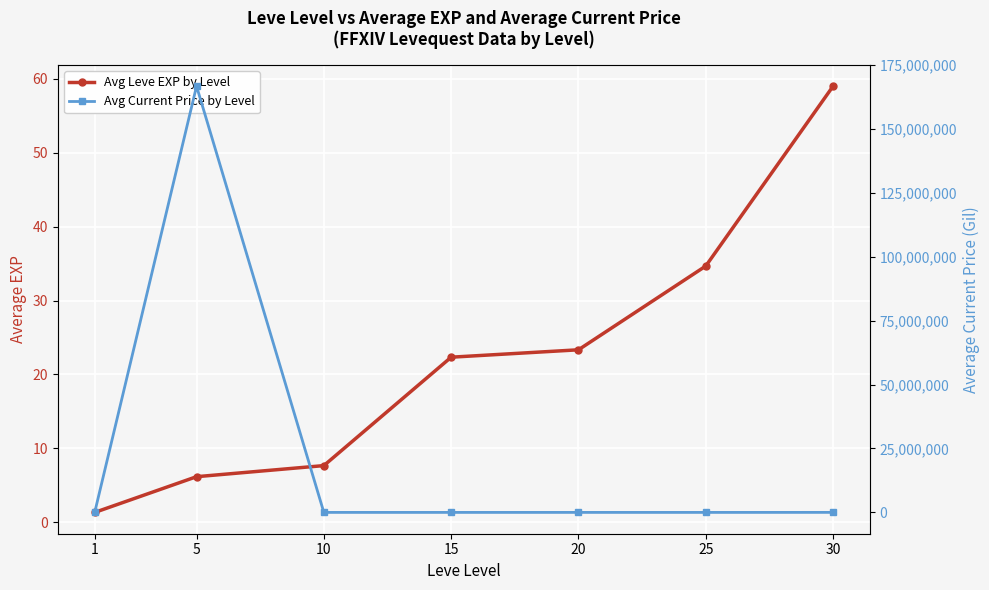

How many values in the Avg Current Price by Level series are below 6896?

3